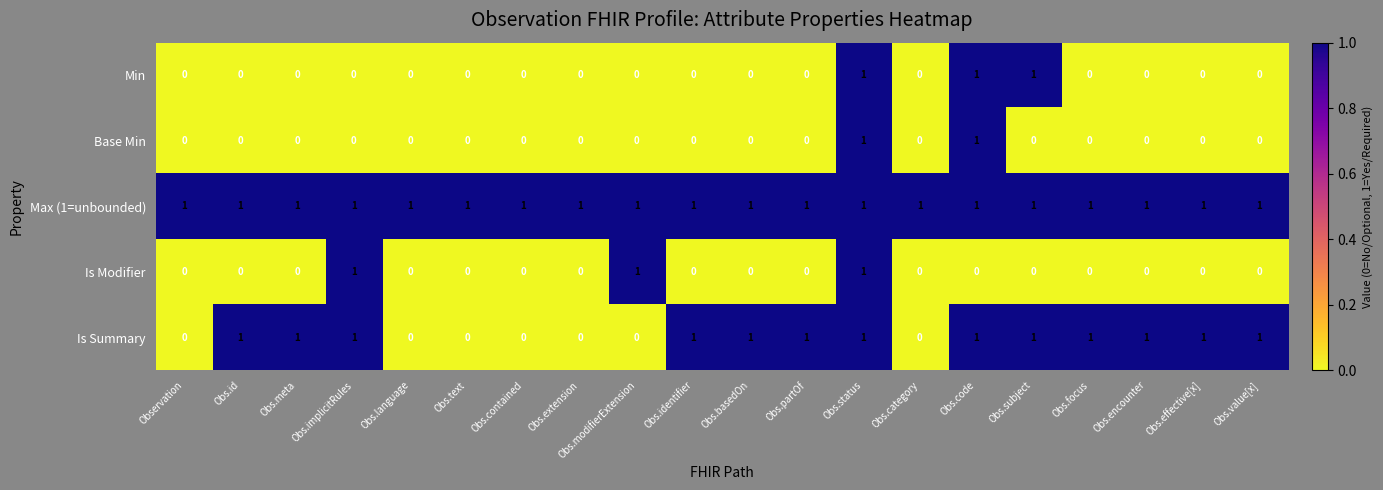

At how many categories does at least one series exceed 0?

20